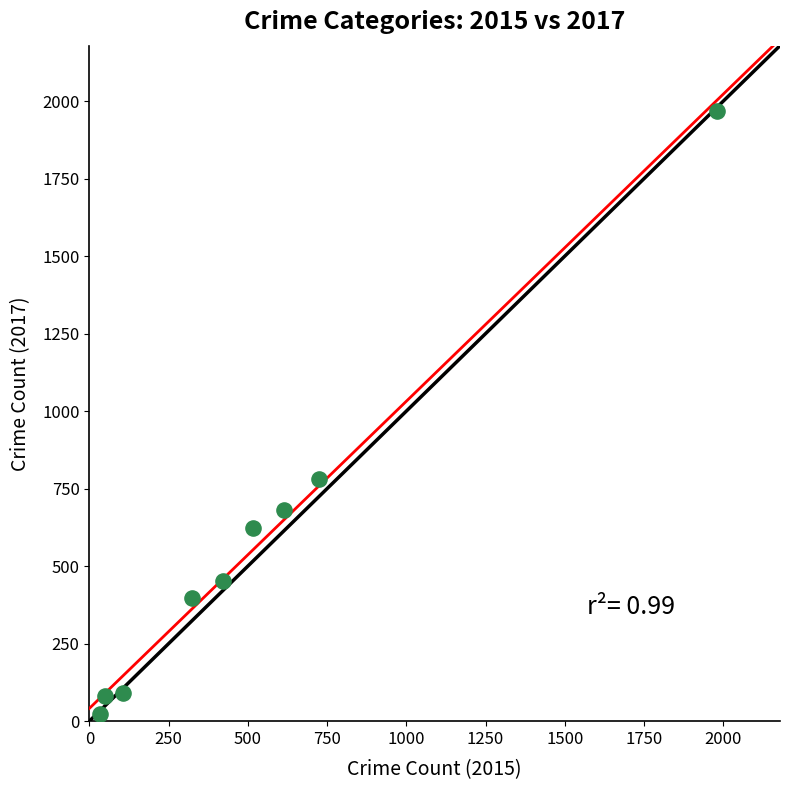

What Y value in the scatter plot is closest to 995?

780